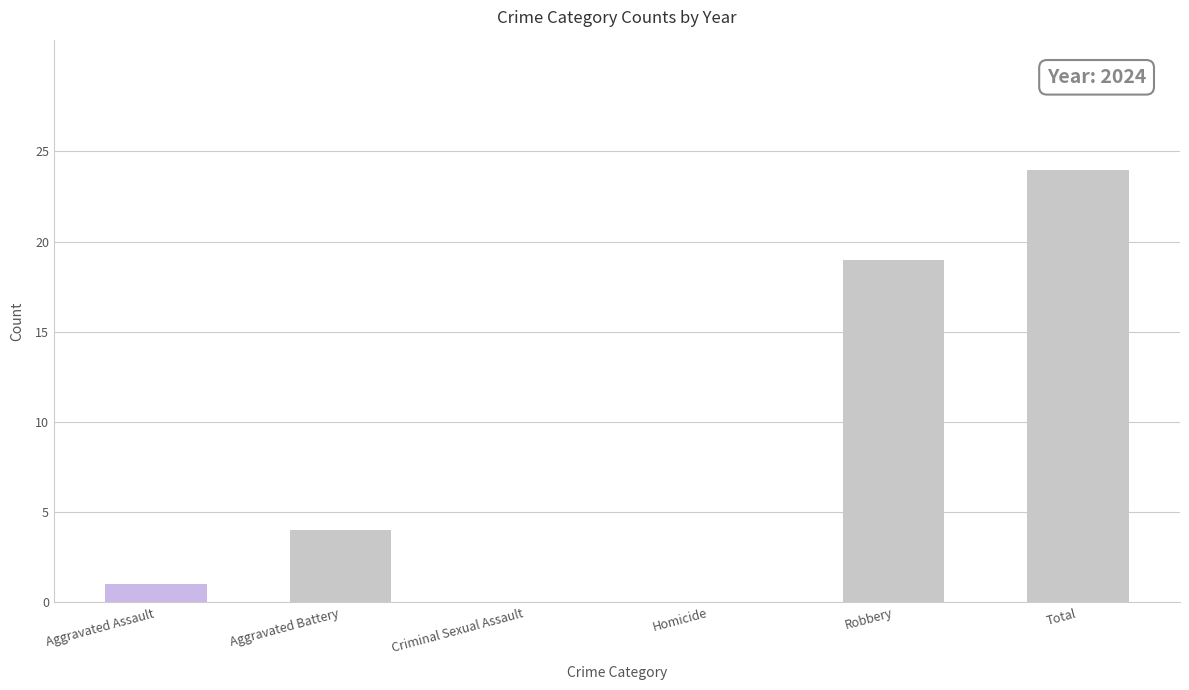

At which label is the value closest to 12?

Robbery